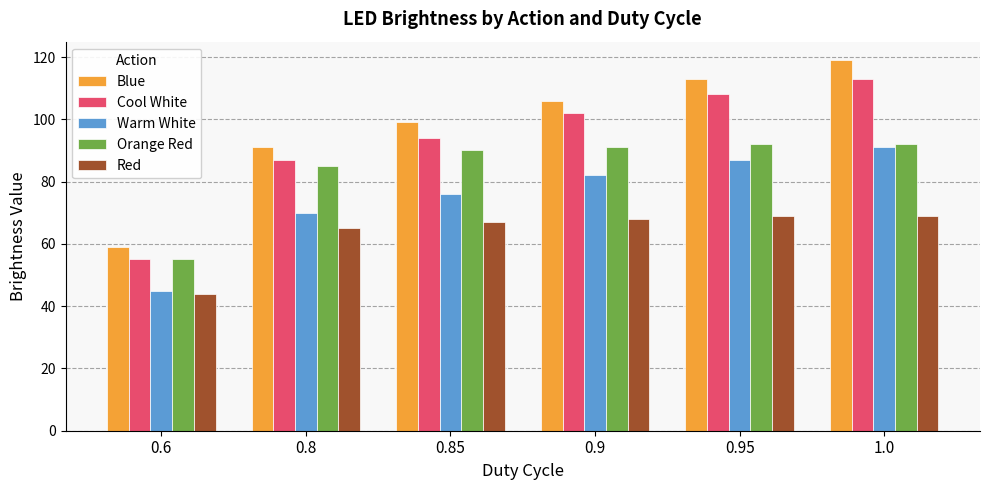

Between 0.6 and 0.95, which series saw the biggest shift?

Blue